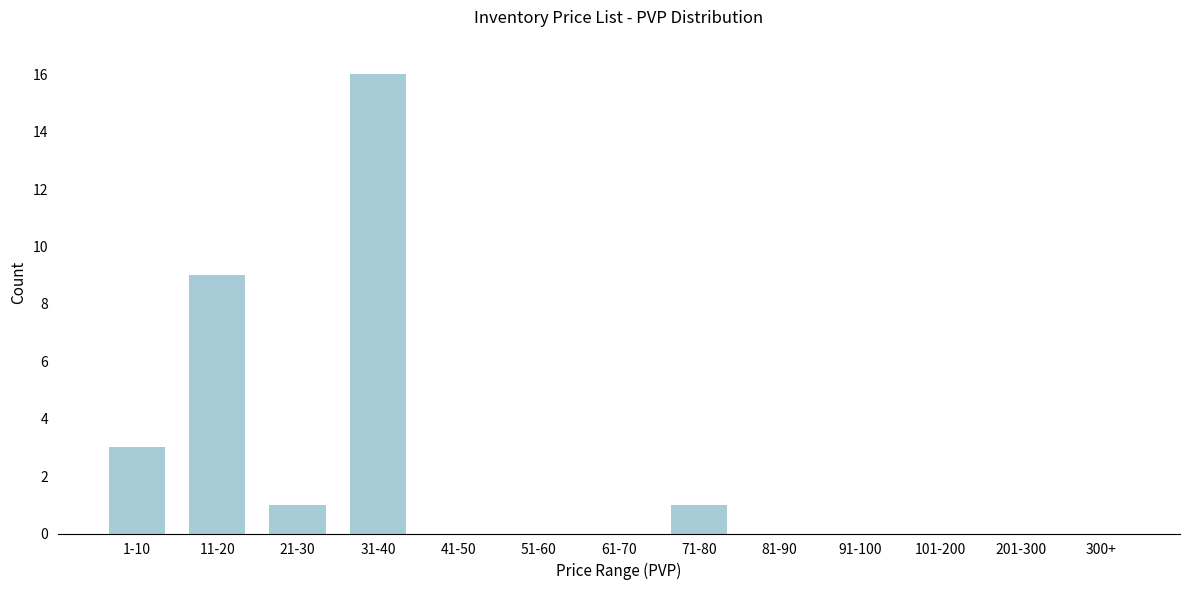

Reading left to right, list all the values displayed in this chart.

1-10=3	11-20=9	21-30=1	31-40=16	41-50=0	51-60=0	61-70=0	71-80=1	81-90=0	91-100=0	101-200=0	201-300=0	300+=0